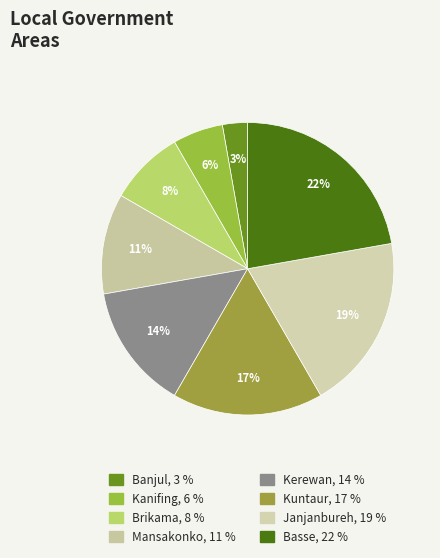

To the nearest percent, what is the average slice percentage?

12%